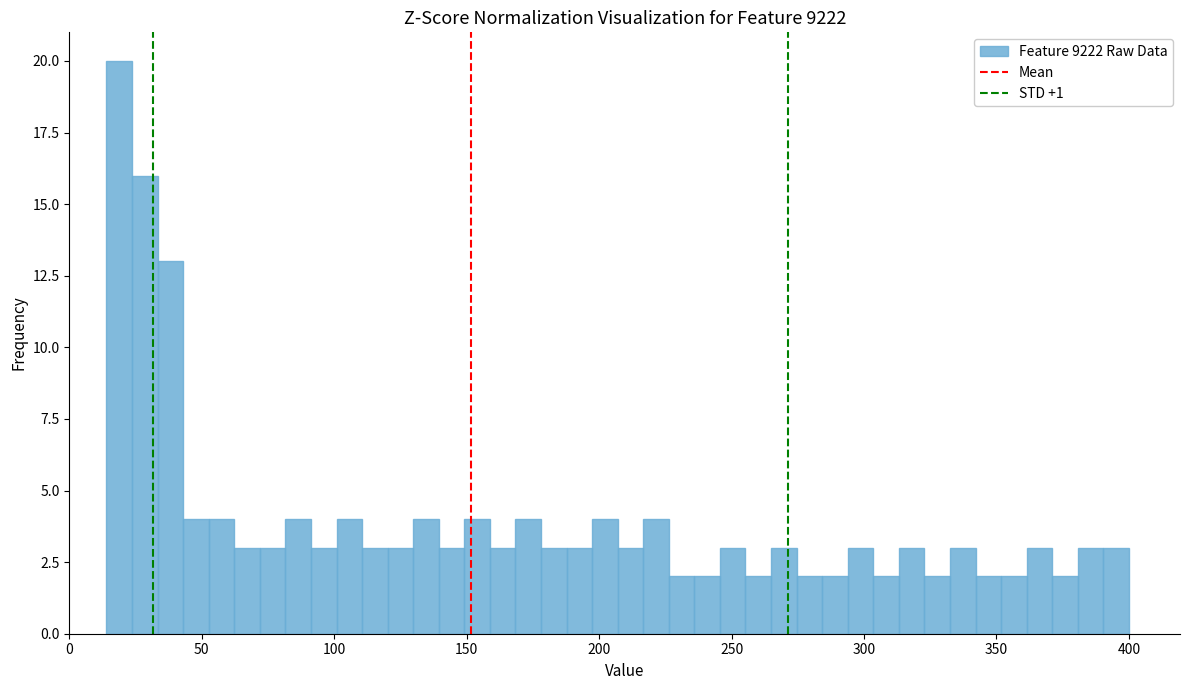

Read against the x-axis, roughly where is the centre of the tallest bar?

20